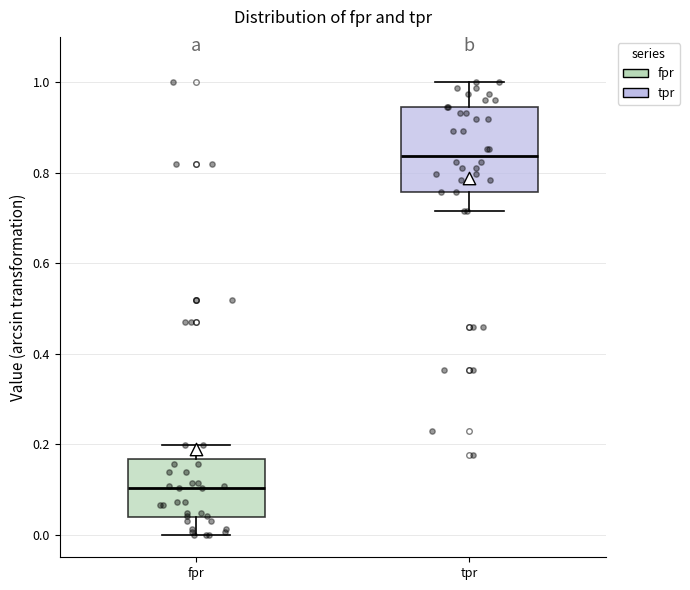

Which box has the highest median line?

tpr